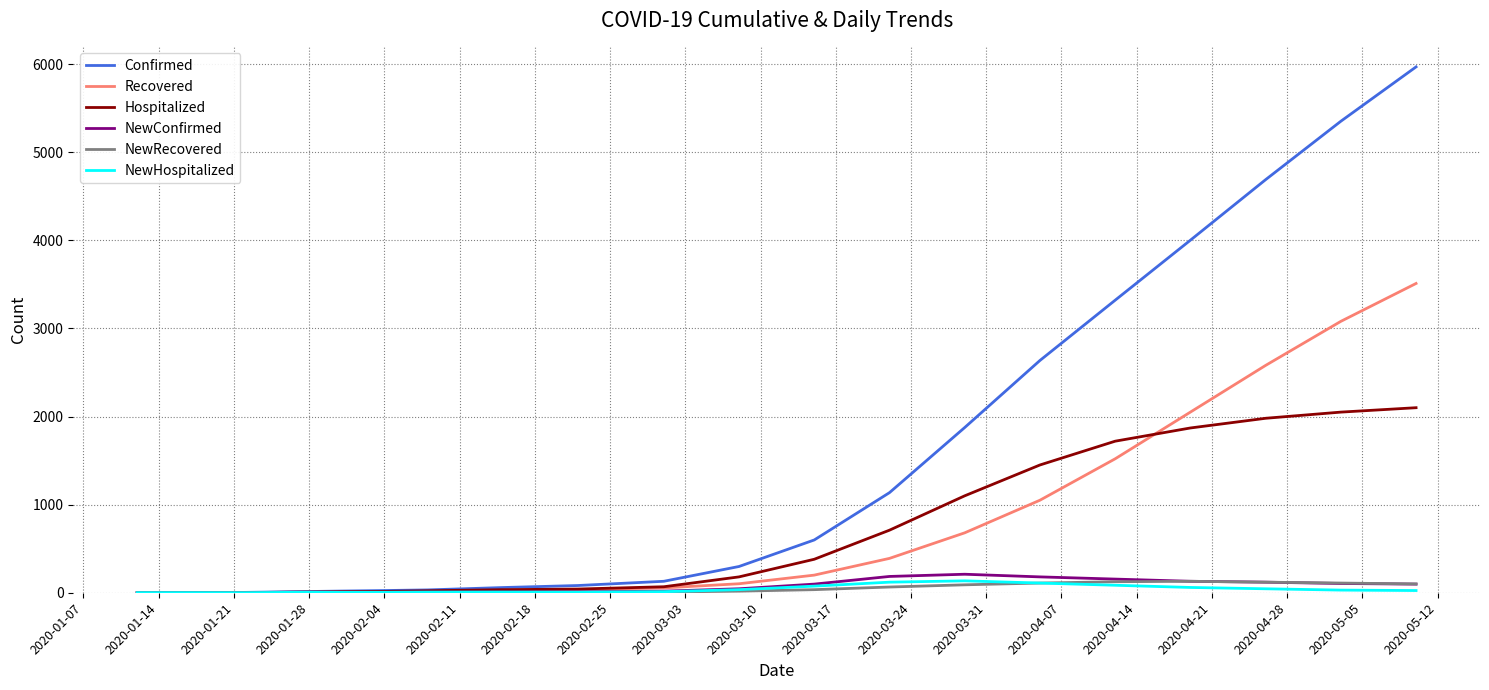

What is the greatest value displayed?

5968